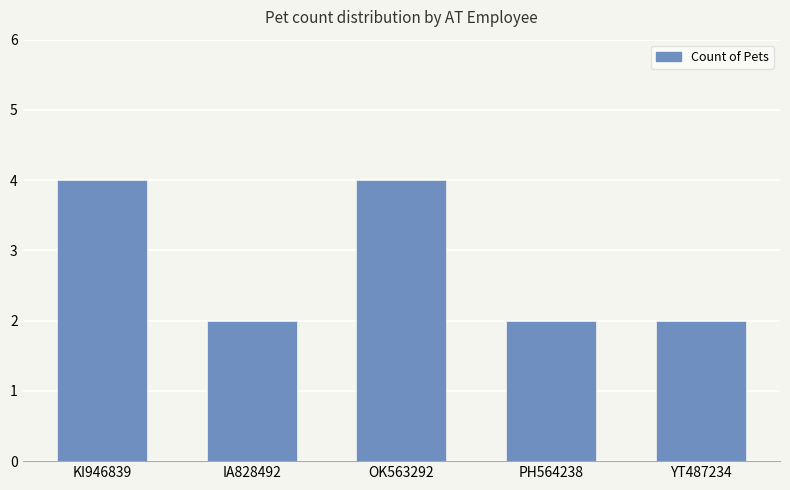

What is the value of the 4th bar from the left?

2